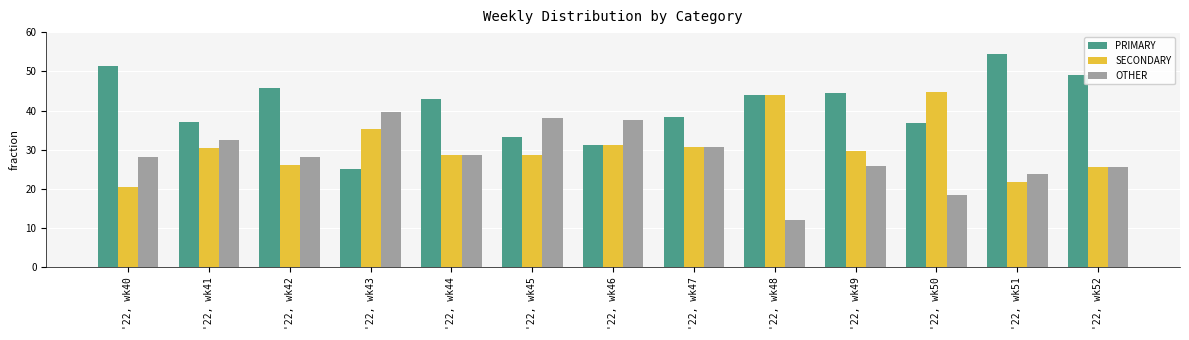

What is the spread (max minus min) of values at '22, wk49?

18.5